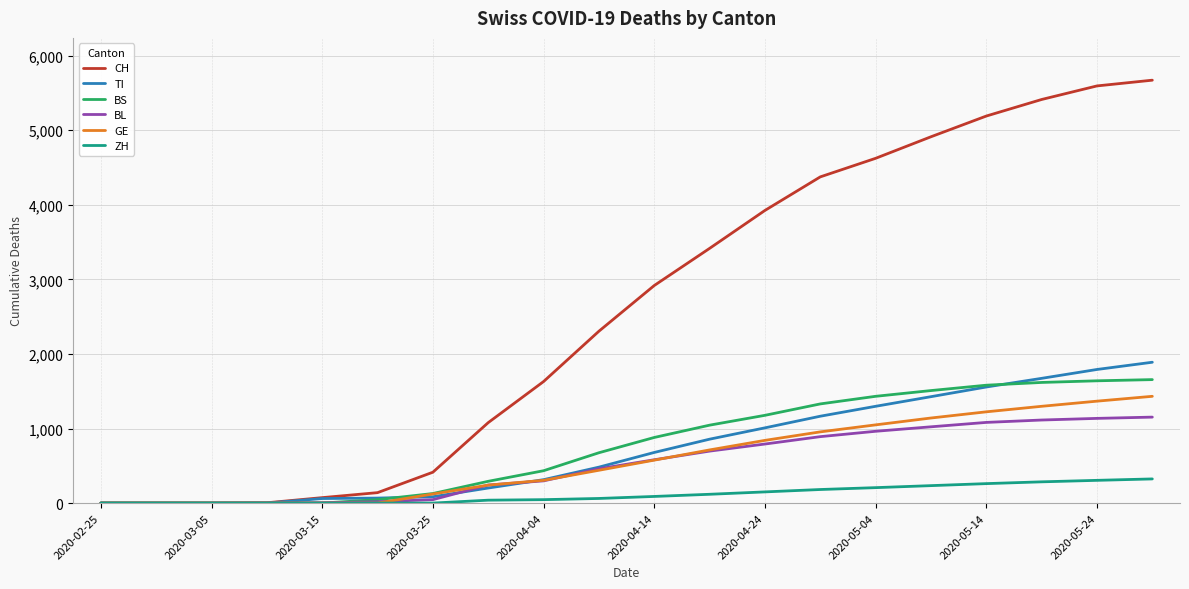

What is the highest value of the TI series?

1889